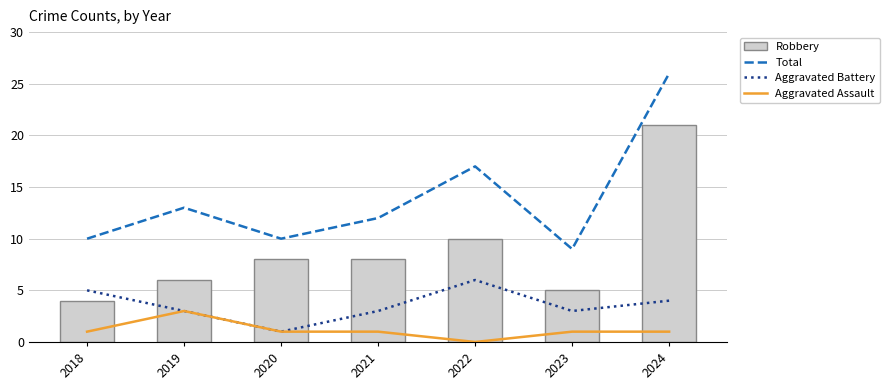

List the series in order of their overall mean, lowest first.

Aggravated Assault, Aggravated Battery, Robbery, Total